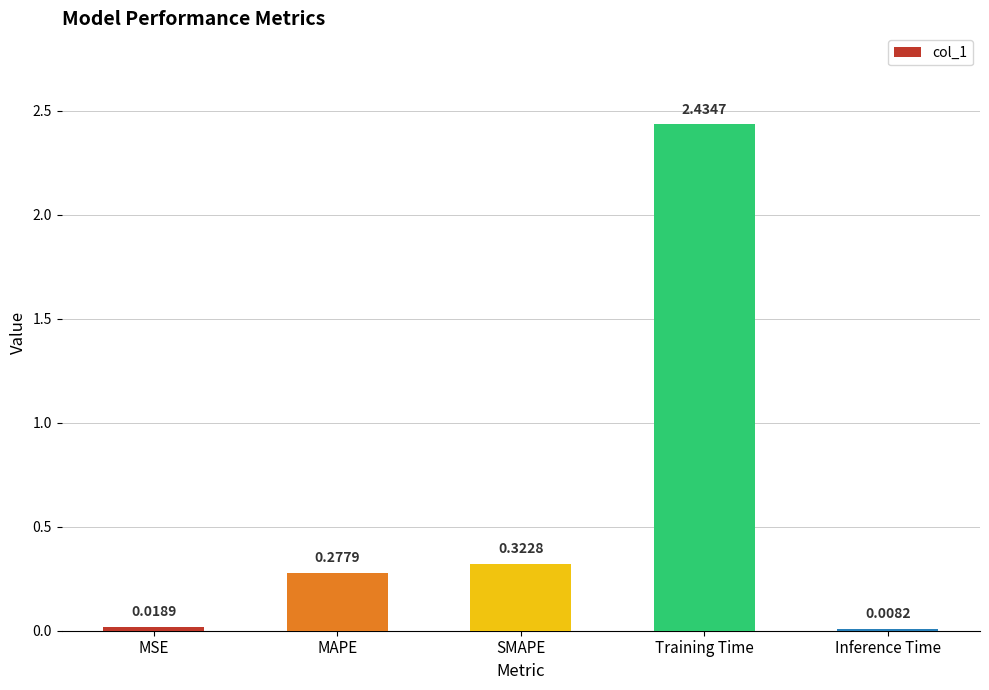

At which label is the value closest to 1?

SMAPE